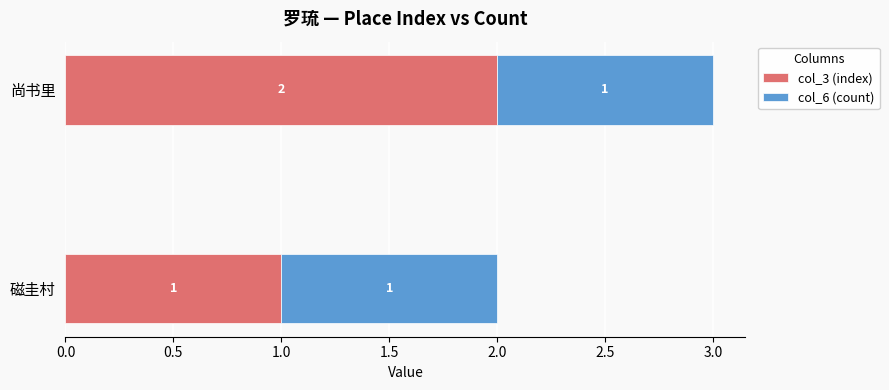

What is the sum of the col_3 (index) values at 尚书里 and 磁圭村?

3